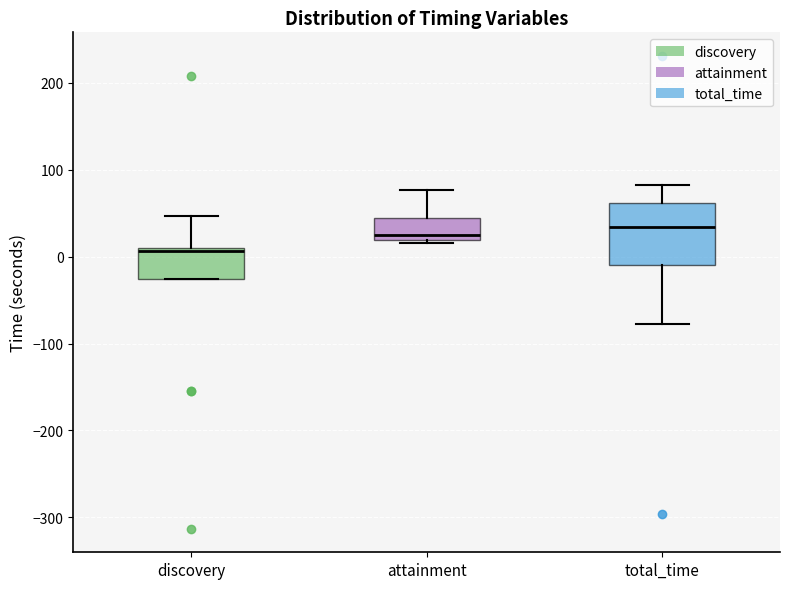

Which box's median line is the lowest?

discovery